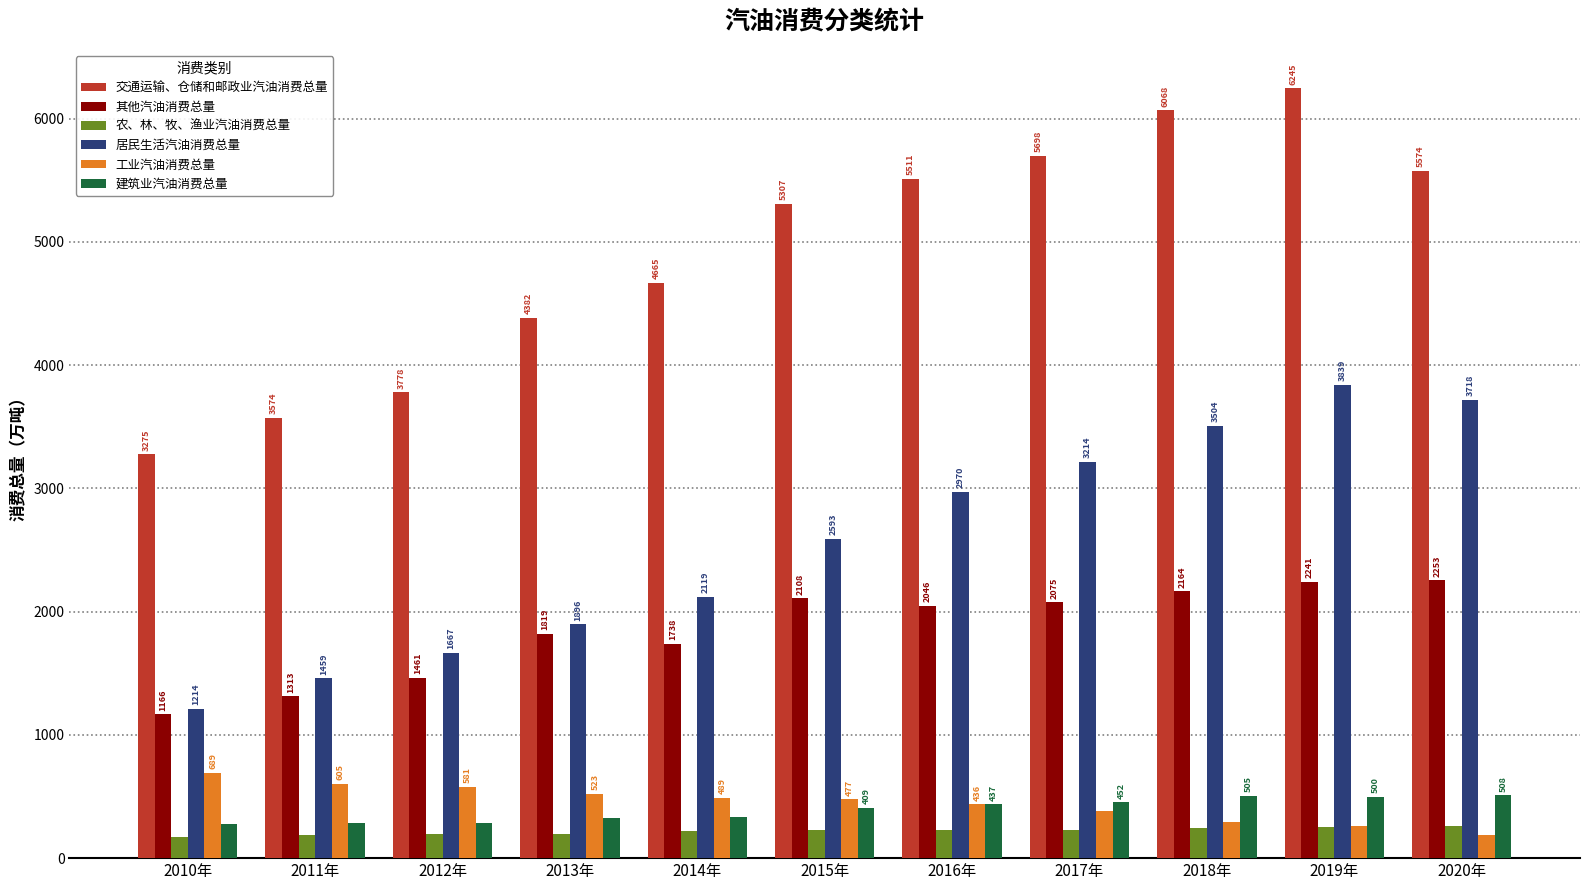

What is the average value of the 工业汽油消费总量 series?

447.8